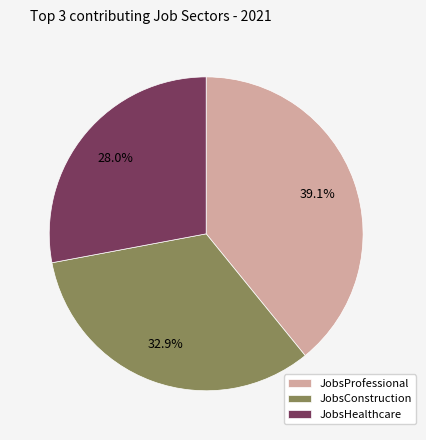

How many slices are in this pie chart?

3